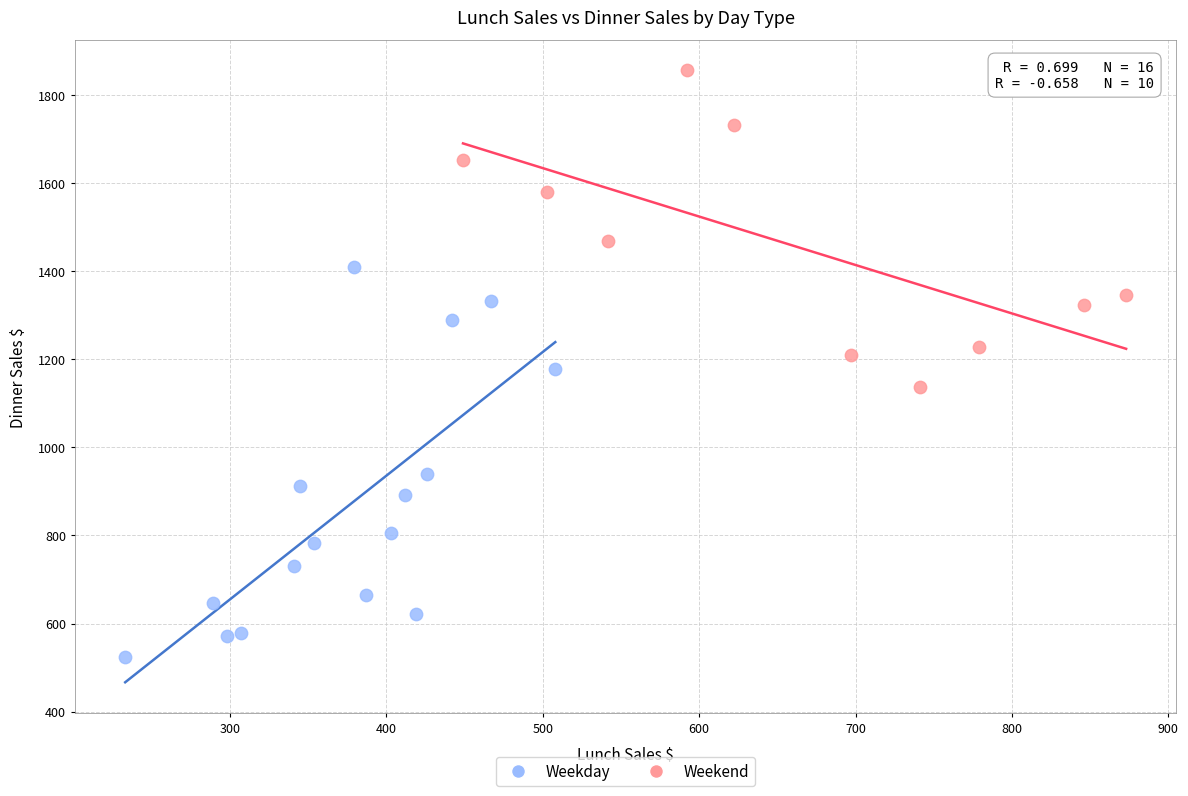

Which series reaches the maximum Y coordinate?

Weekend